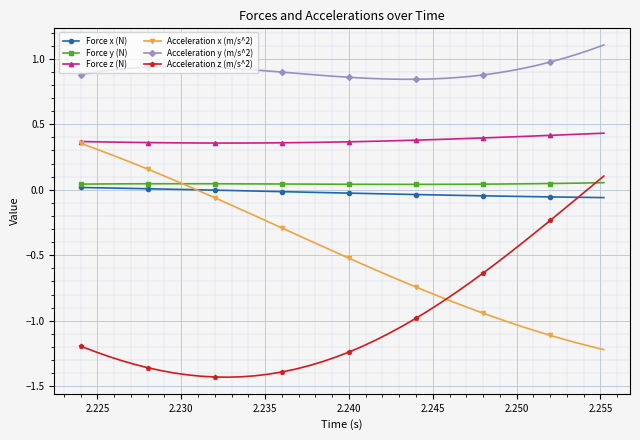

True or false: Force x (N) and Acceleration y (m/s^2) intersect in this chart.

False